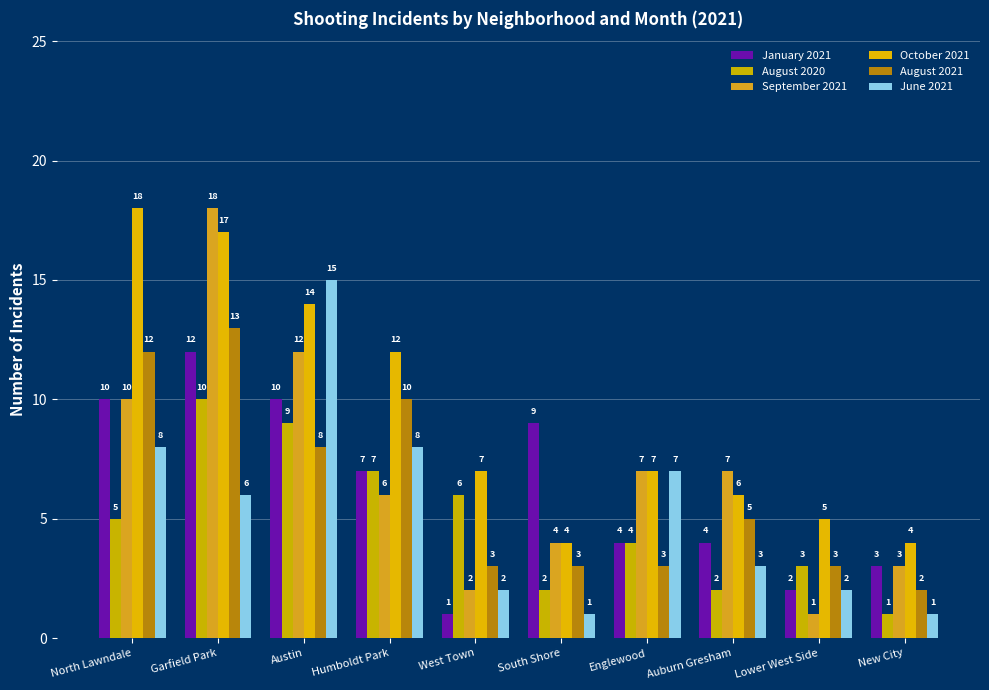

Reading right to left, what are all the values shown in this chart?

January 2021: New City=3	Lower West Side=2	Auburn Gresham=4	Englewood=4	South Shore=9	West Town=1	Humboldt Park=7	Austin=10	Garfield Park=12	North Lawndale=10
August 2020: New City=1	Lower West Side=3	Auburn Gresham=2	Englewood=4	South Shore=2	West Town=6	Humboldt Park=7	Austin=9	Garfield Park=10	North Lawndale=5
September 2021: New City=3	Lower West Side=1	Auburn Gresham=7	Englewood=7	South Shore=4	West Town=2	Humboldt Park=6	Austin=12	Garfield Park=18	North Lawndale=10
October 2021: New City=4	Lower West Side=5	Auburn Gresham=6	Englewood=7	South Shore=4	West Town=7	Humboldt Park=12	Austin=14	Garfield Park=17	North Lawndale=18
August 2021: New City=2	Lower West Side=3	Auburn Gresham=5	Englewood=3	South Shore=3	West Town=3	Humboldt Park=10	Austin=8	Garfield Park=13	North Lawndale=12
June 2021: New City=1	Lower West Side=2	Auburn Gresham=3	Englewood=7	South Shore=1	West Town=2	Humboldt Park=8	Austin=15	Garfield Park=6	North Lawndale=8